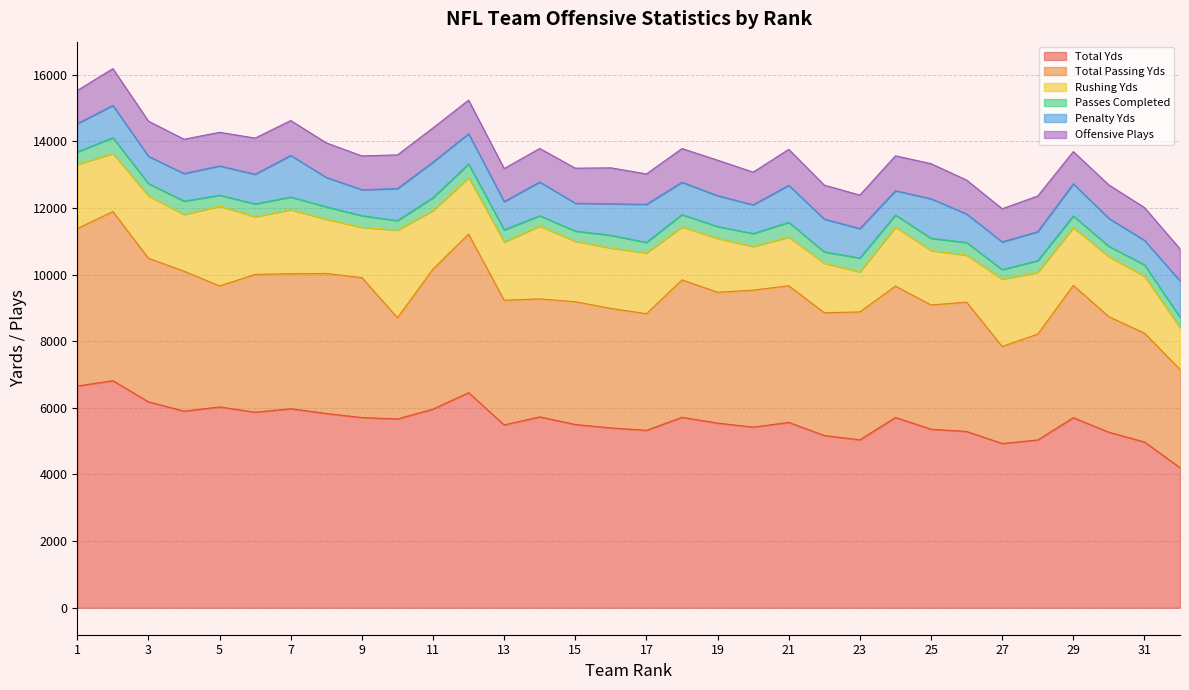

How many values in the Rushing Yds series exceed 1742?

15